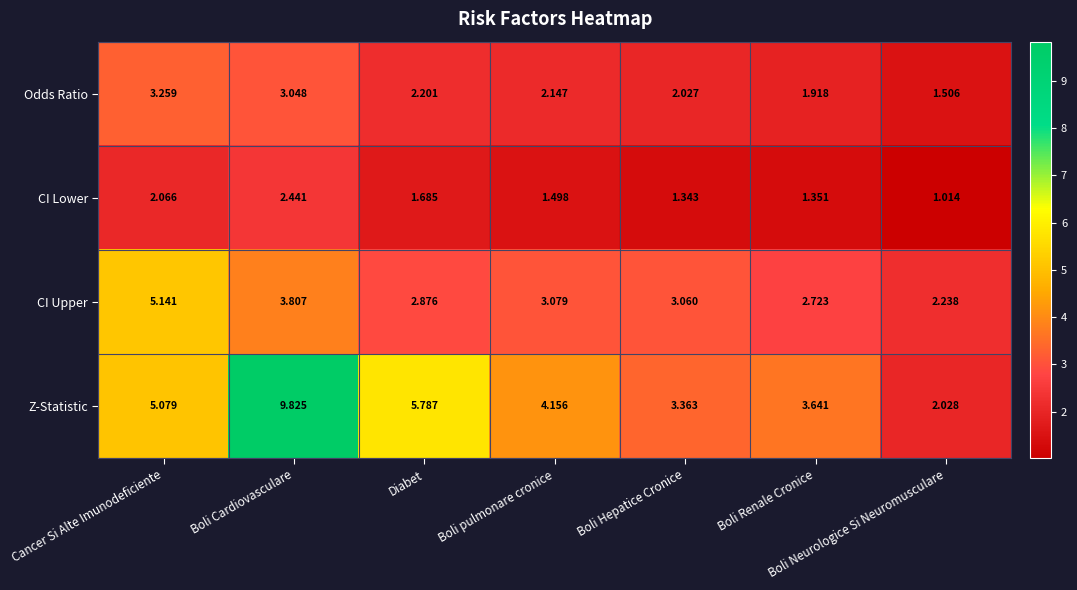

At which category does the chart reach its minimum across all series?

Boli Neurologice Si Neuromusculare